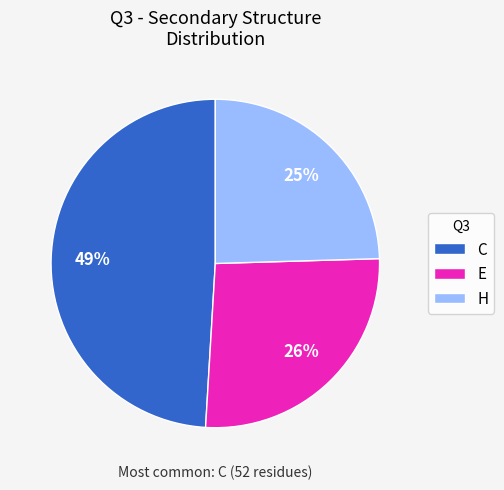

To the nearest percent, what percentage of the pie is E?

26%